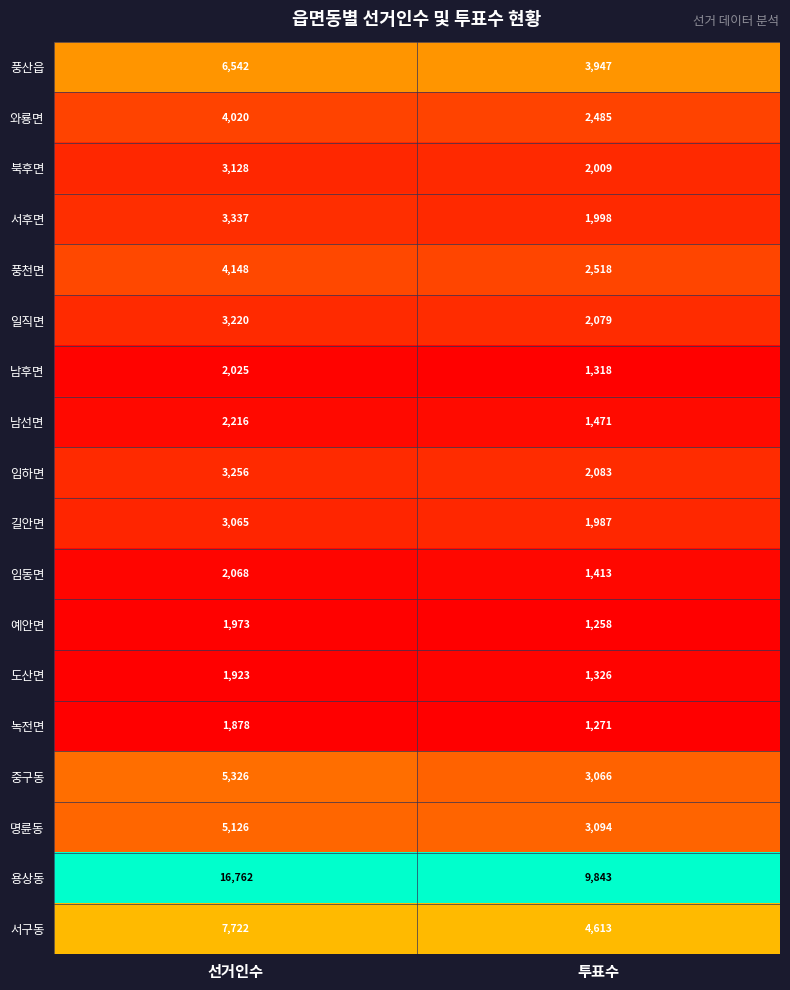

The value of 남후면 at 투표수 is 1318. True or false?

True